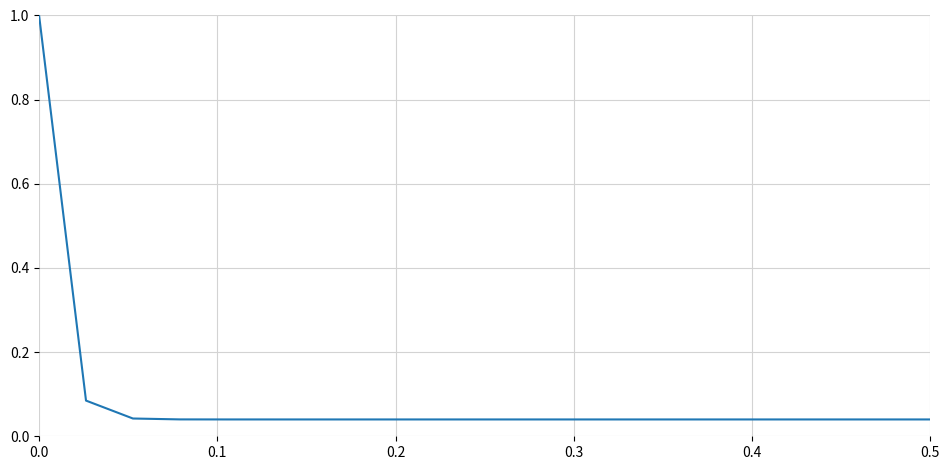

What is the greatest value displayed?

1.0